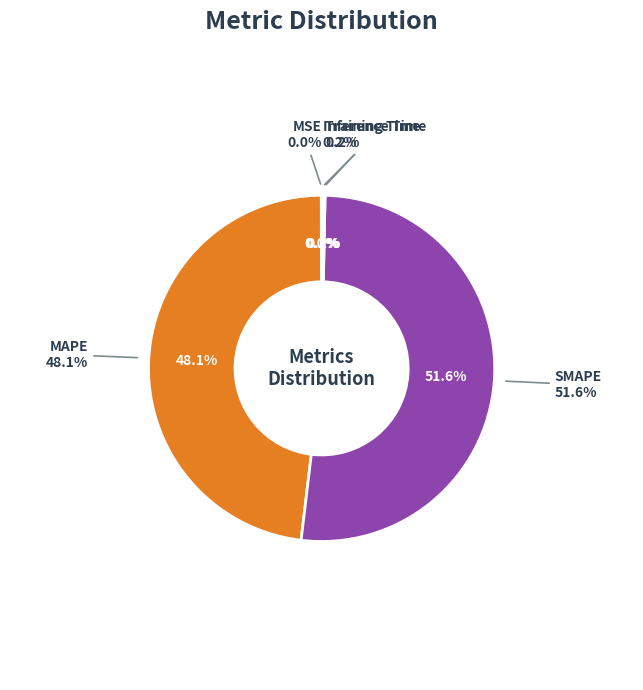

What is the largest slice in the pie chart?

SMAPE